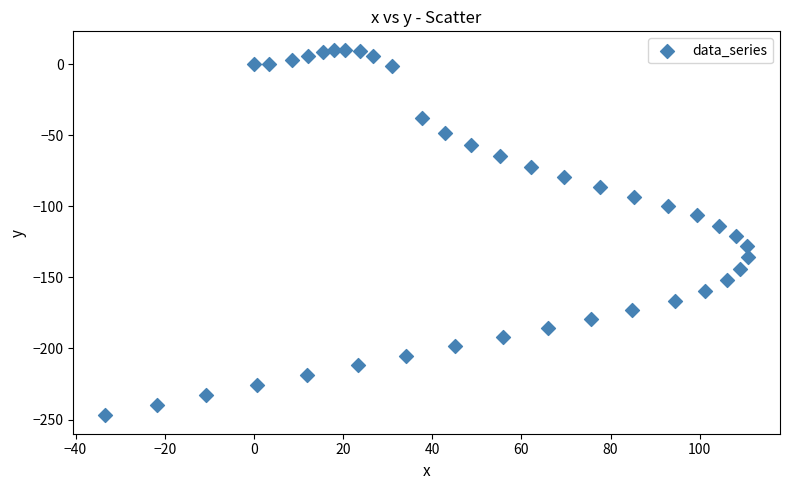

What is the range of Y values (max minus min)?

257.4